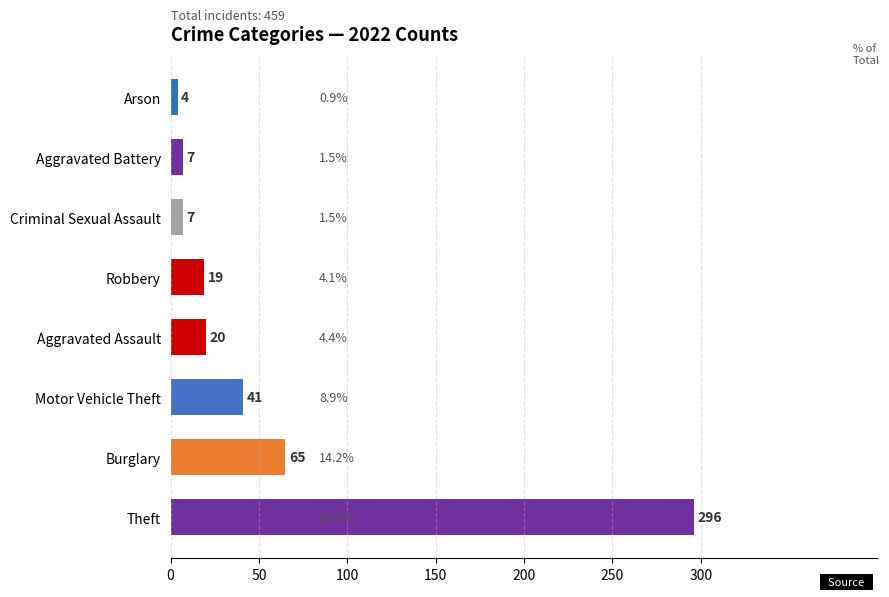

The chart shows a value of 296 at Theft. True or false?

True